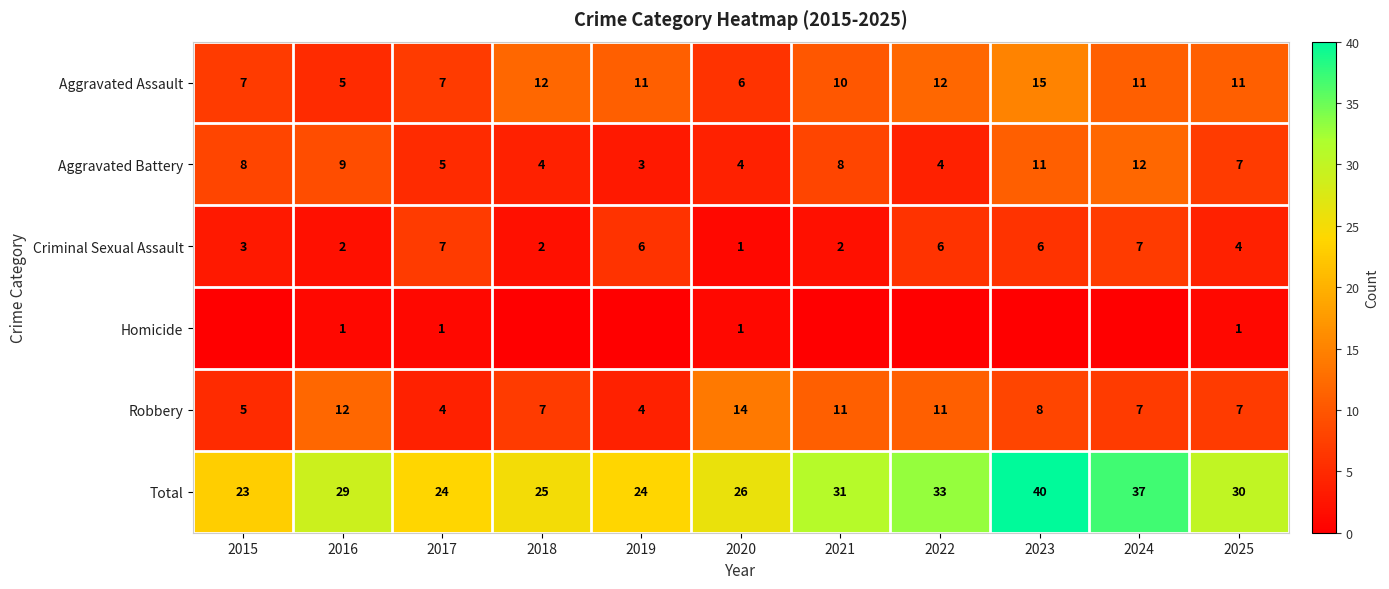

What is the sum of the Aggravated Battery values at 2016 and 2025?

16